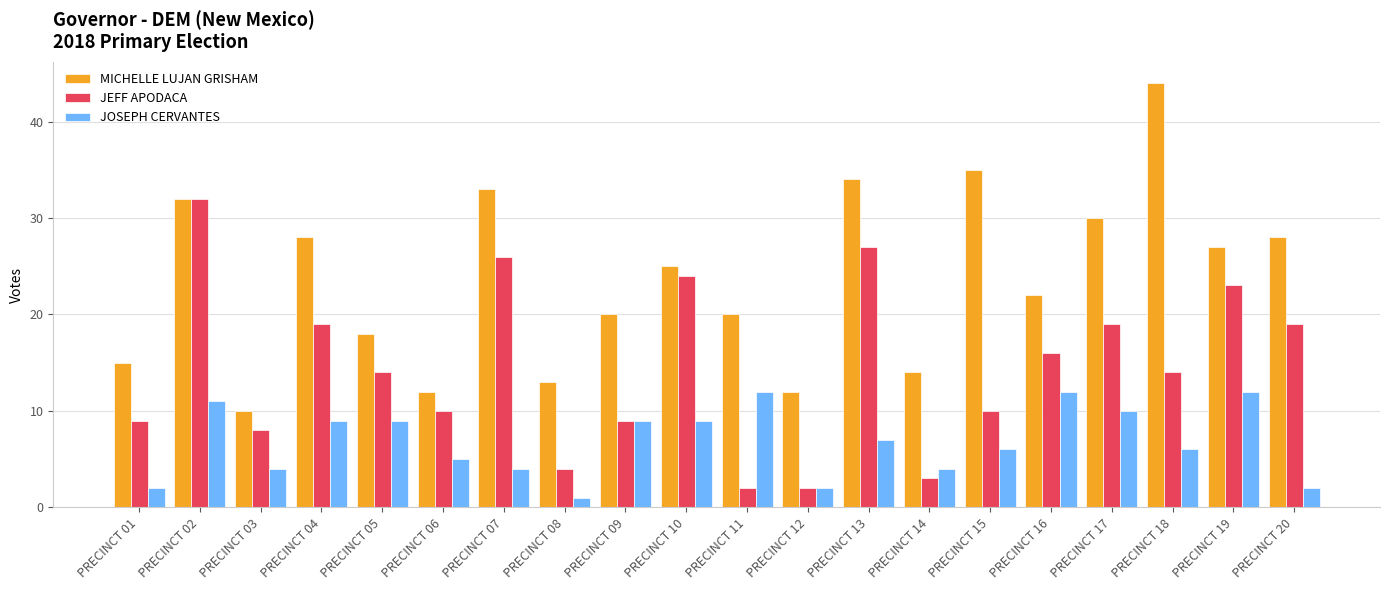

Which label corresponds to the largest value in the chart?

PRECINCT 18